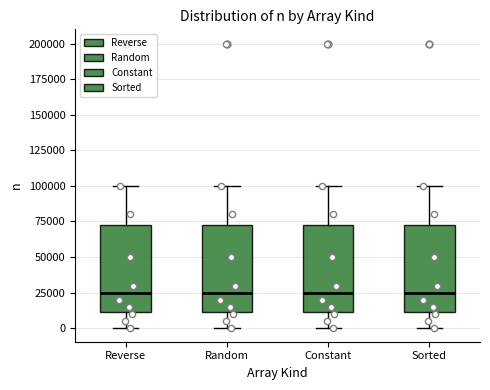

Reading left to right, read every box against the y-axis: the position of its median line, the range the box covers, and the ends of its whiskers. The values are not printed on the chart, so give them approximately, as read against the axis.

Reverse: median 25000, box 10000 to 75000, whiskers 0 to 100000
Random: median 25000, box 10000 to 75000, whiskers 0 to 100000
Constant: median 25000, box 10000 to 75000, whiskers 0 to 100000
Sorted: median 25000, box 10000 to 75000, whiskers 0 to 100000